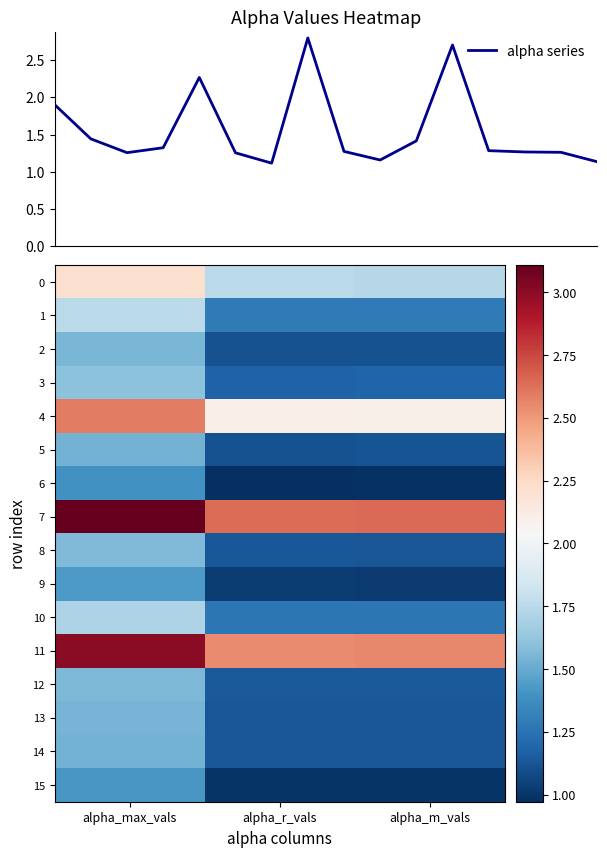

What is the maximum value for alpha_m_vals?

2.6